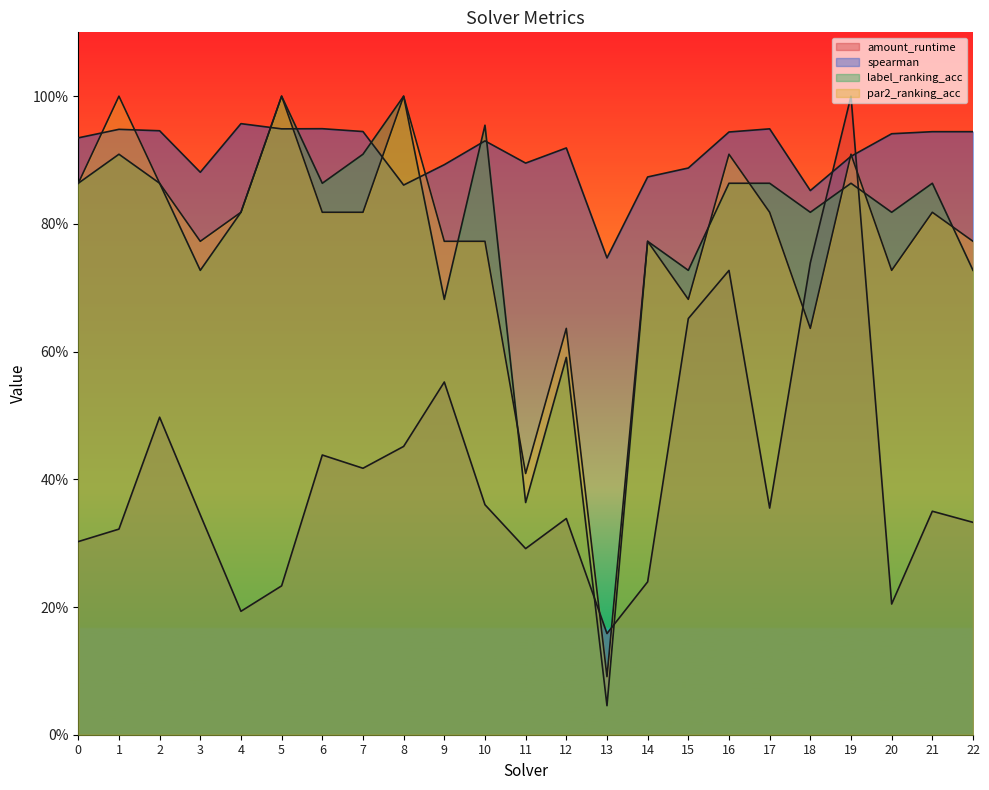

At which label is amount_runtime closest to 0?

13